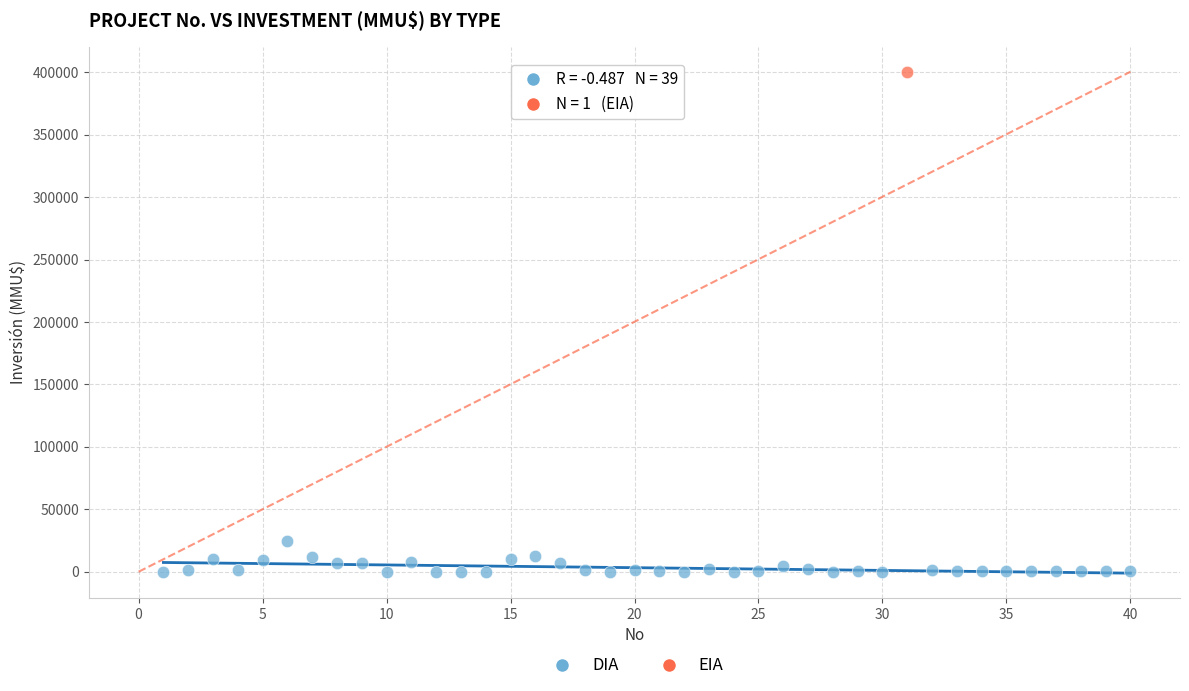

What are all the series names shown in the legend?

DIA, EIA